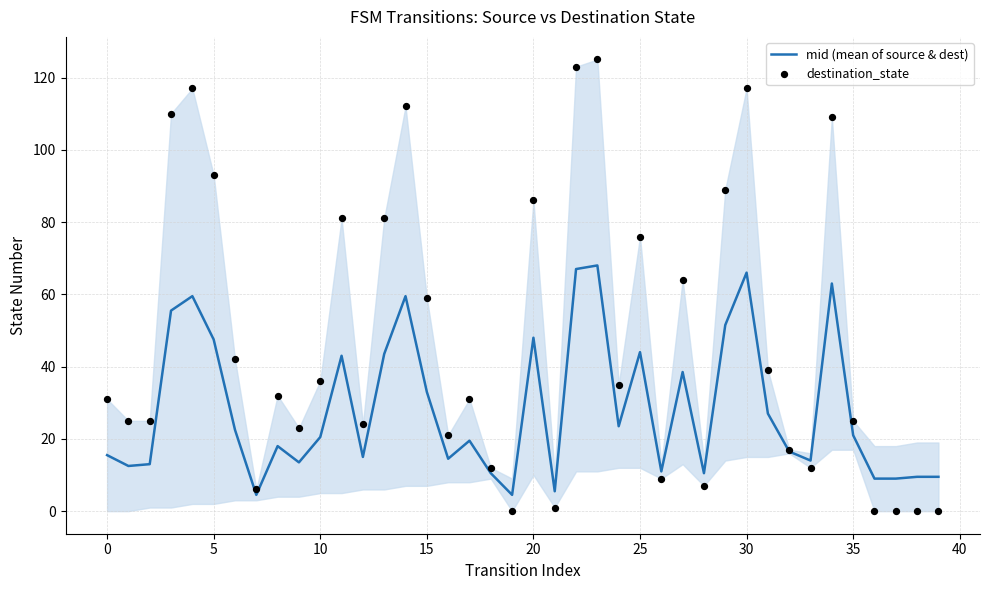

What are all the series names shown in the legend?

mid (mean of source & dest), destination_state